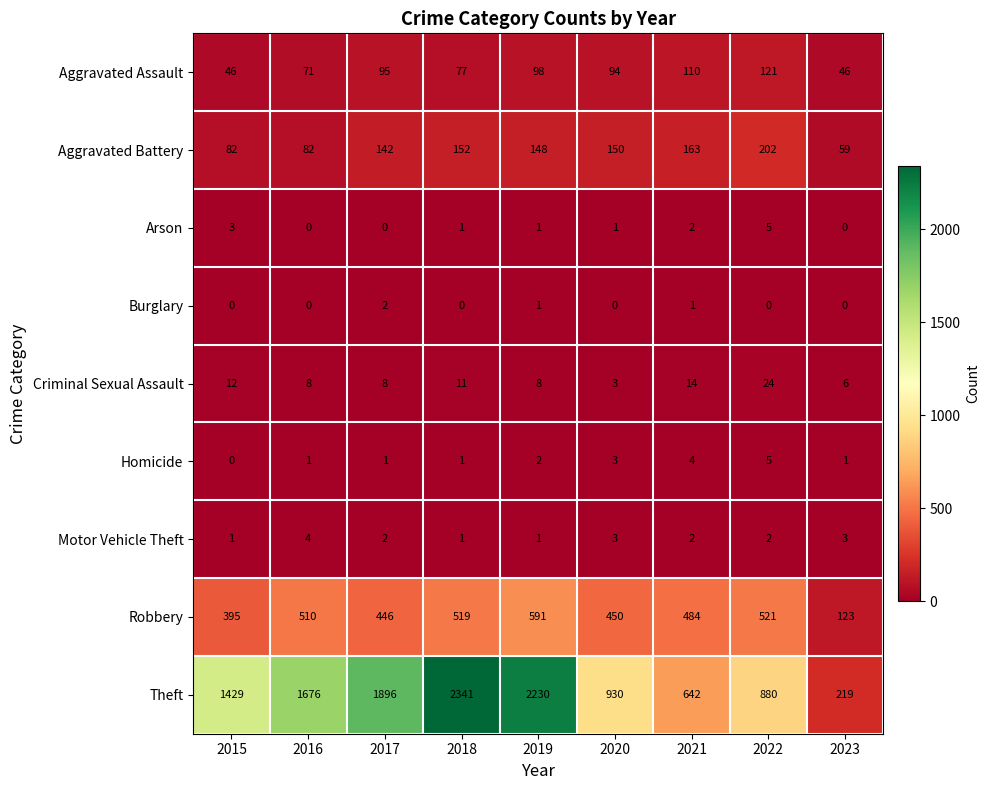

Which series has the widest spread of values?

Theft